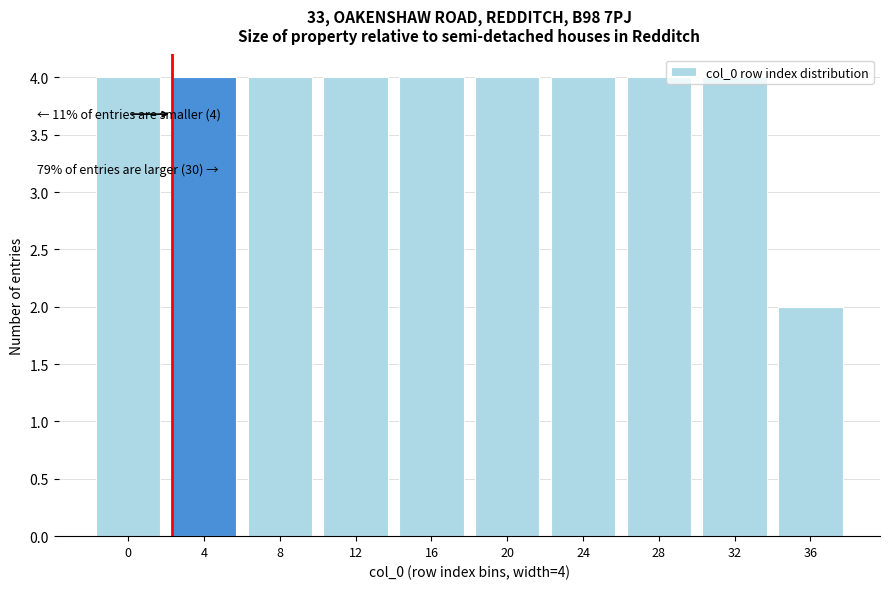

What is the sum of all values?

38